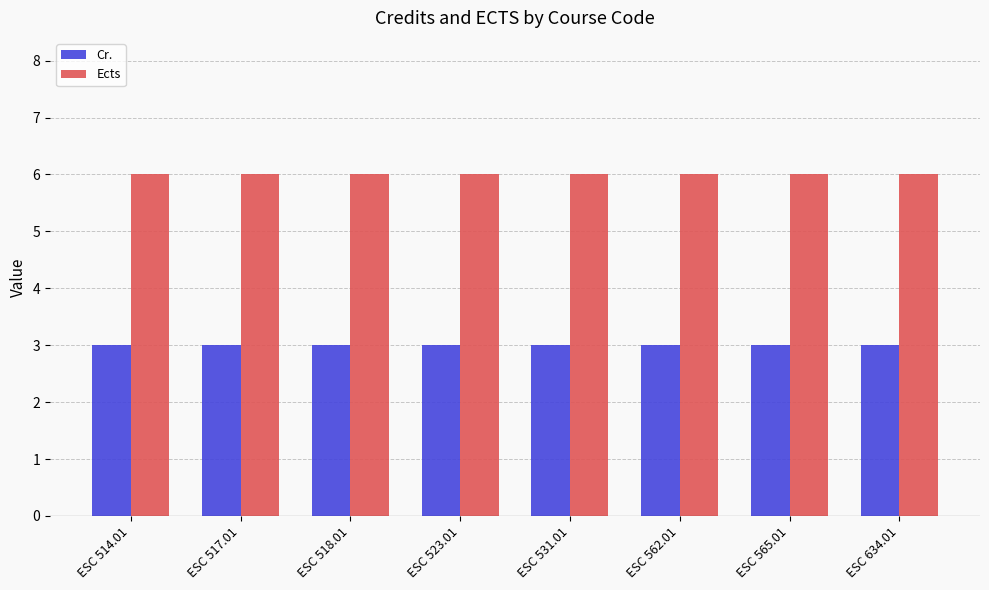

Reading left to right, list all the values displayed in this chart.

Cr.: ESC 514.01=3	ESC 517.01=3	ESC 518.01=3	ESC 523.01=3	ESC 531.01=3	ESC 562.01=3	ESC 565.01=3	ESC 634.01=3
Ects: ESC 514.01=6	ESC 517.01=6	ESC 518.01=6	ESC 523.01=6	ESC 531.01=6	ESC 562.01=6	ESC 565.01=6	ESC 634.01=6